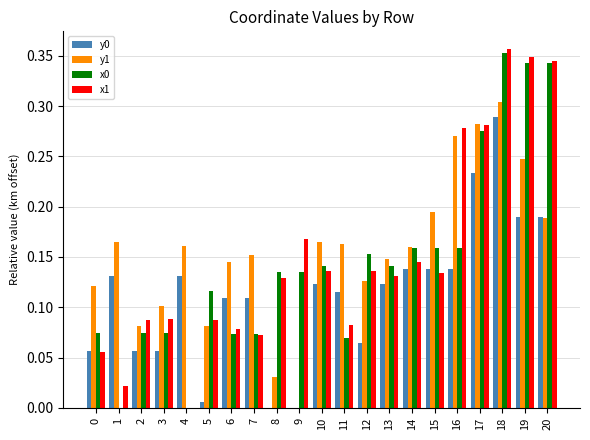

The value of x1 at 5 is 0.1. True or false?

True